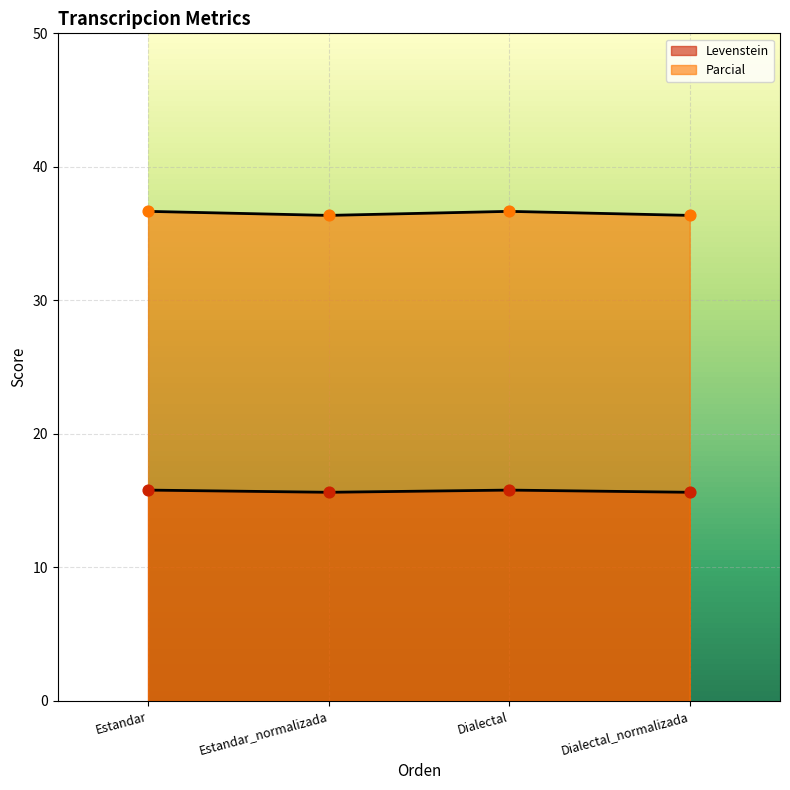

Which series has the largest total across all categories?

Parcial